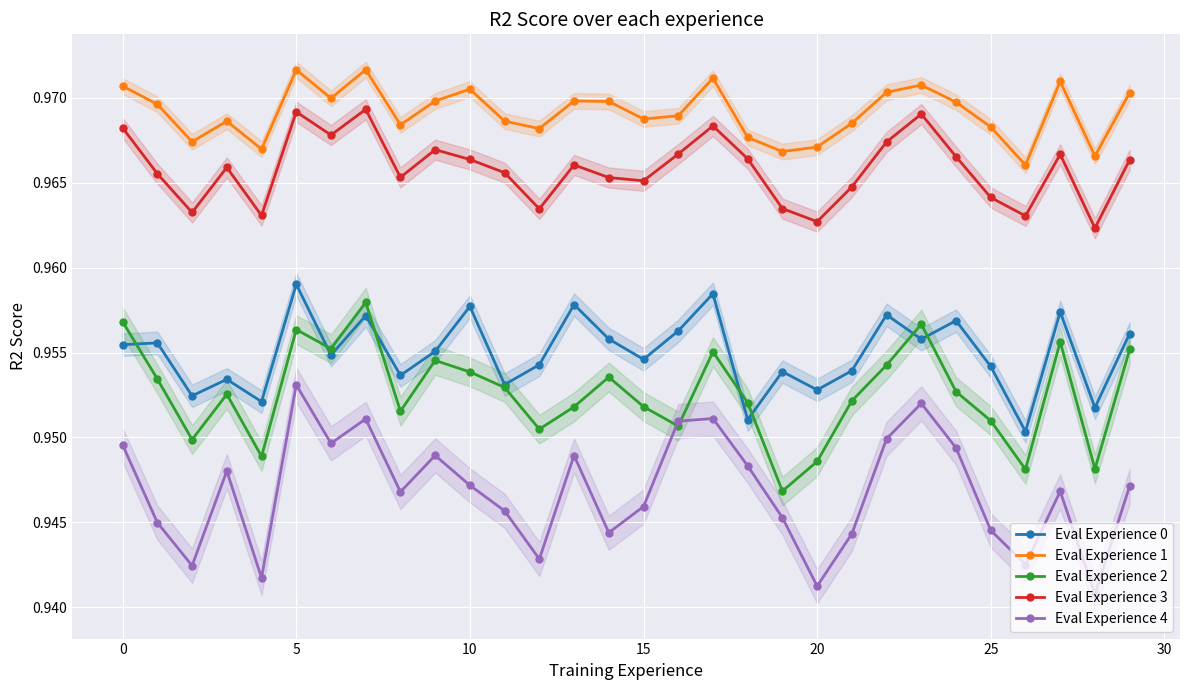

True or false: Eval Experience 1 and Eval Experience 0 intersect in this chart.

False